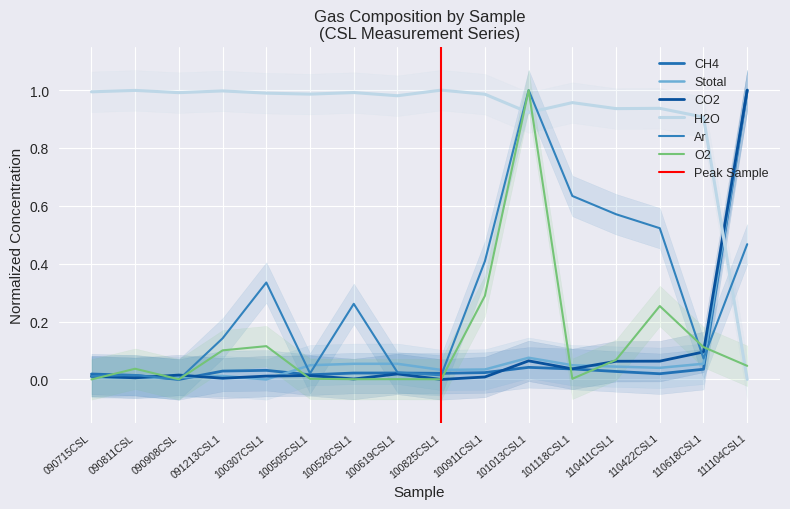

How many times do CO2 and CH4 cross each other?

3